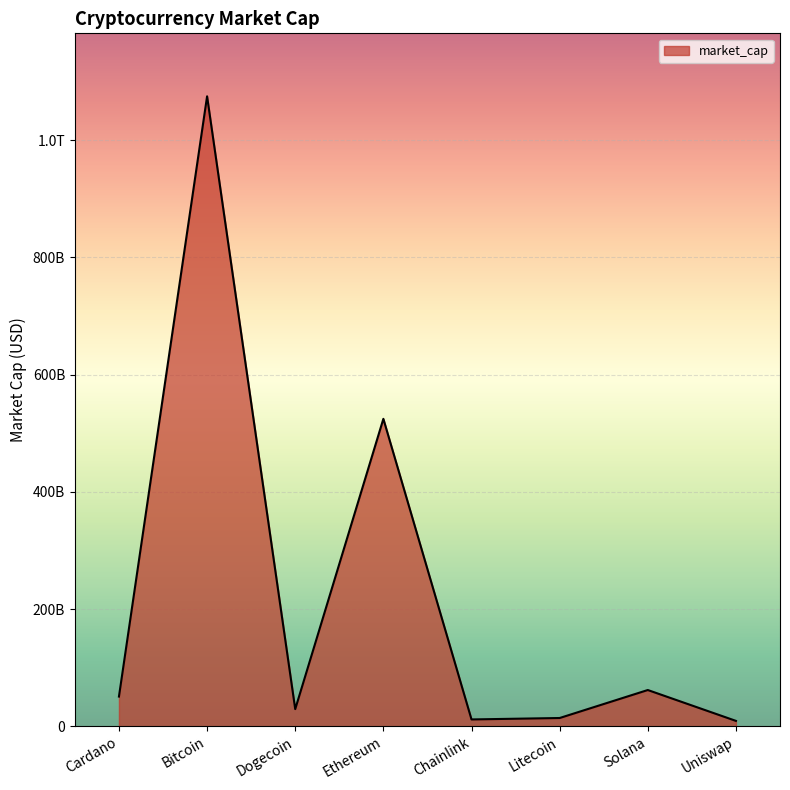

What is the sum of all values?

1775741883502